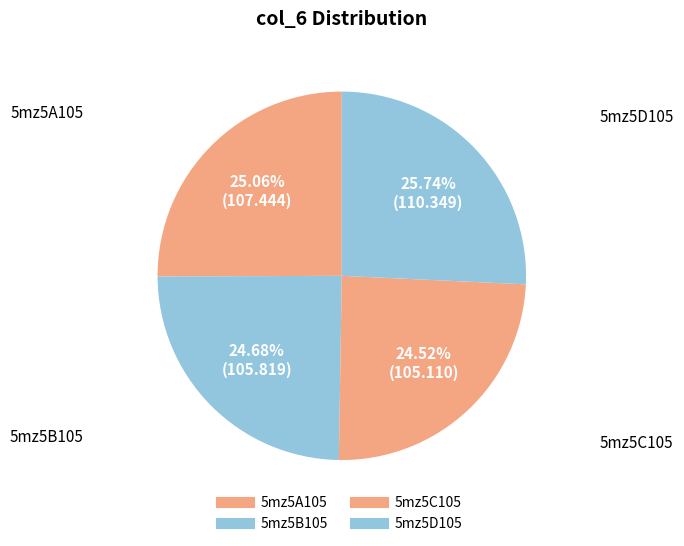

Does 5mz5C105 represent more than half of the total?

No